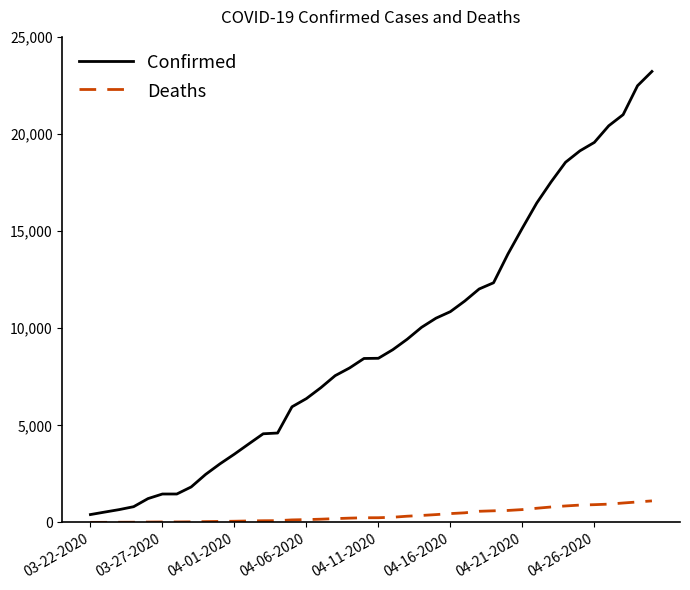

Which series has the largest range (max minus min)?

Confirmed